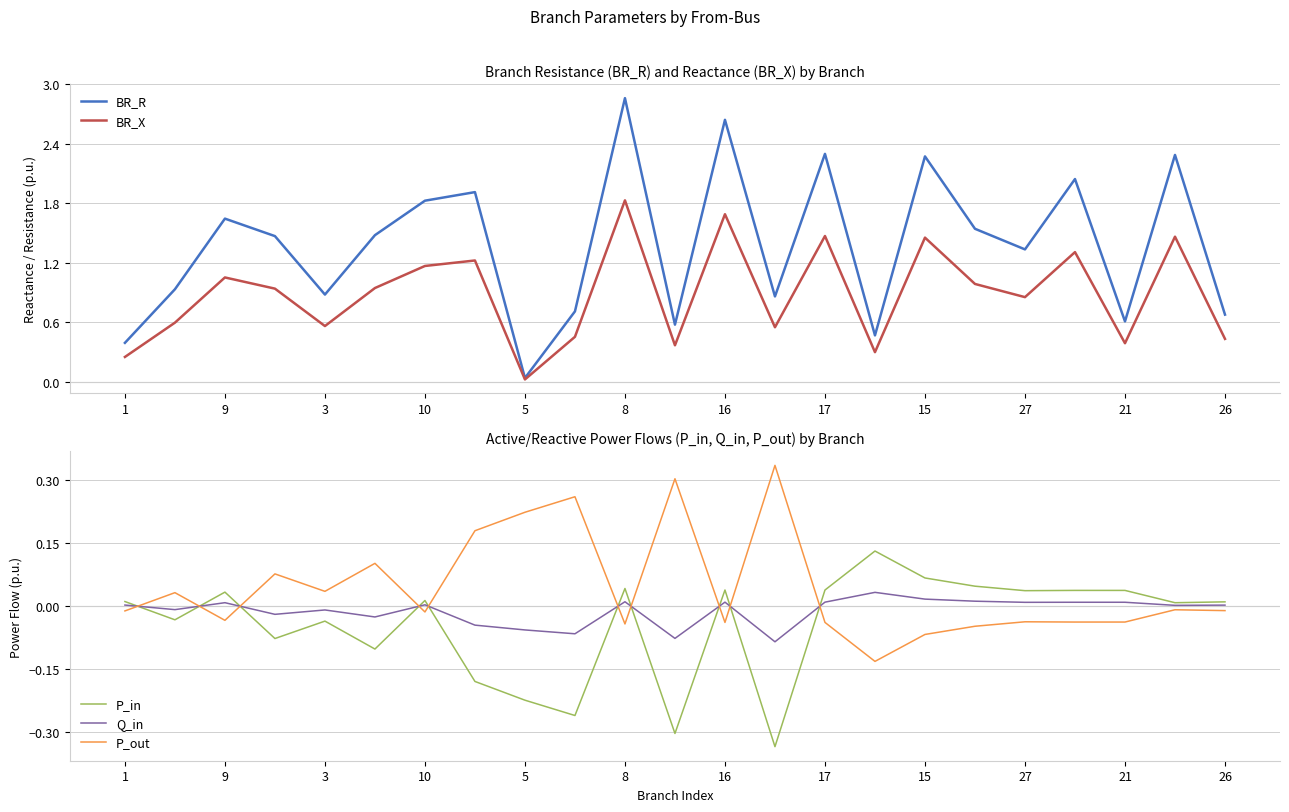

The value of P_in at 17 is 0.1. True or false?

False